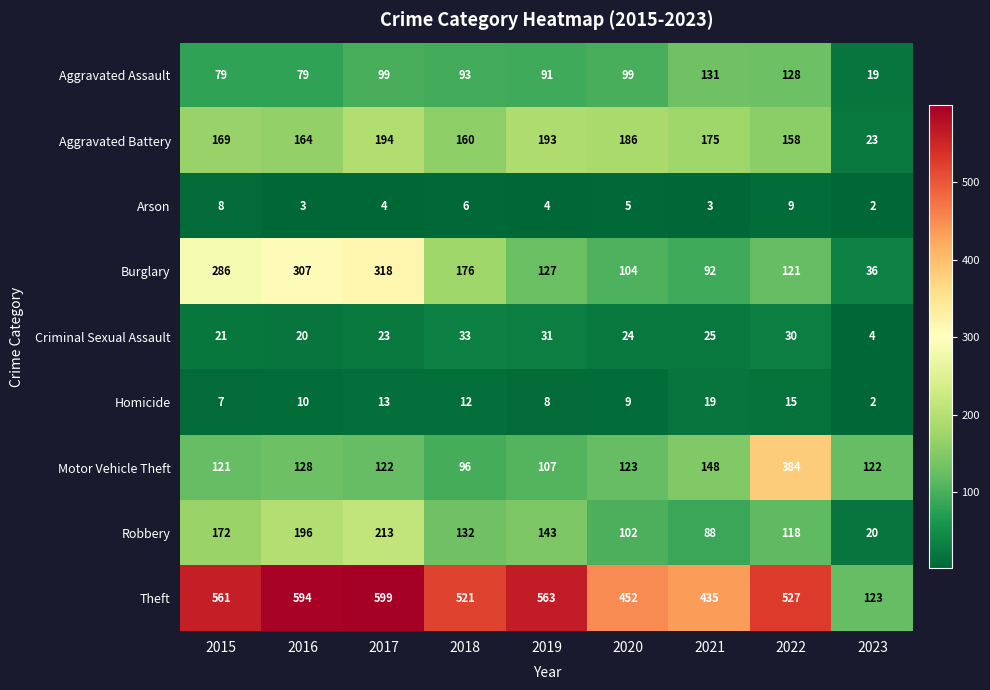

Rank the series by their maximum value, from lowest to highest.

Arson, Homicide, Criminal Sexual Assault, Aggravated Assault, Aggravated Battery, Robbery, Burglary, Motor Vehicle Theft, Theft